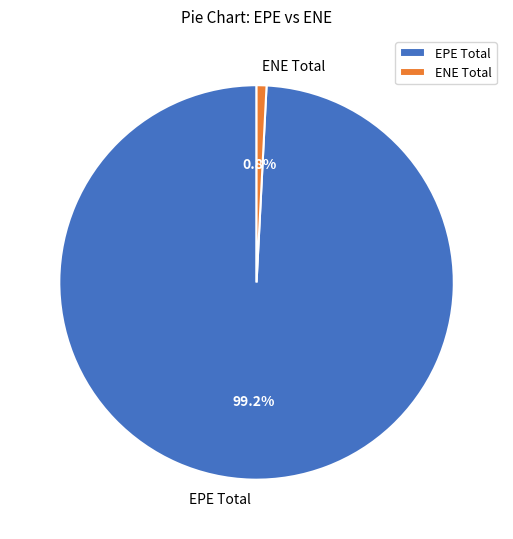

Which category accounts for the majority?

EPE Total